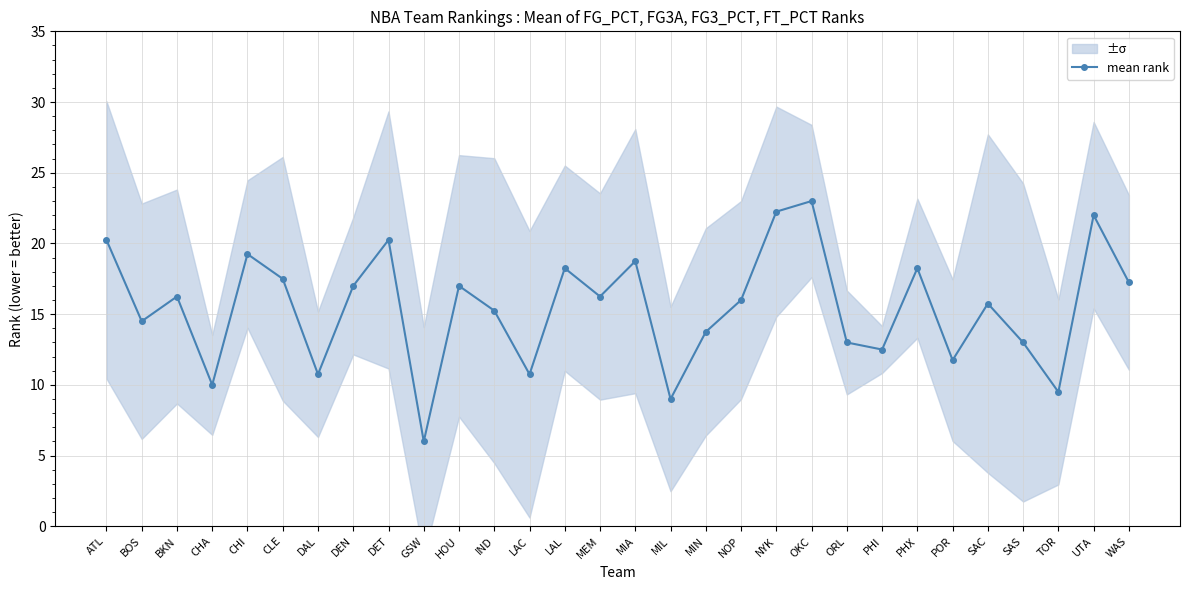

Which category has the highest value across all series?

OKC